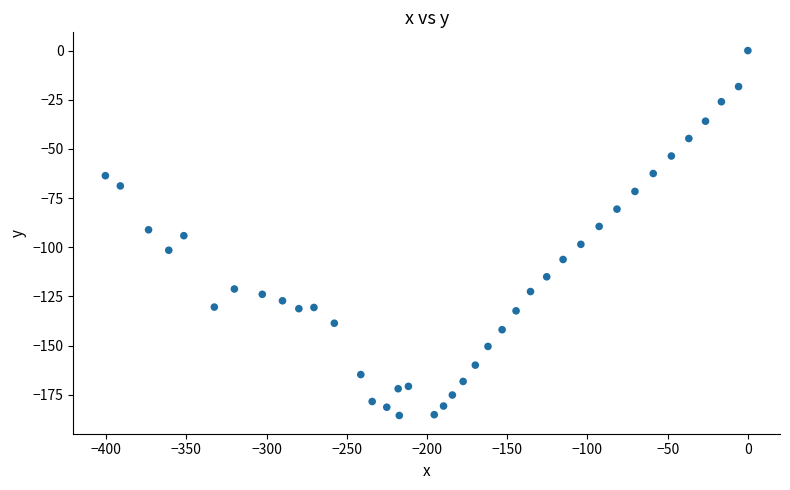

What is the range of X values (max minus min)?

400.5